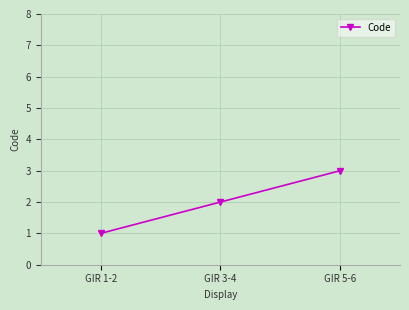

At which category does the chart reach its peak across all series?

GIR 5-6